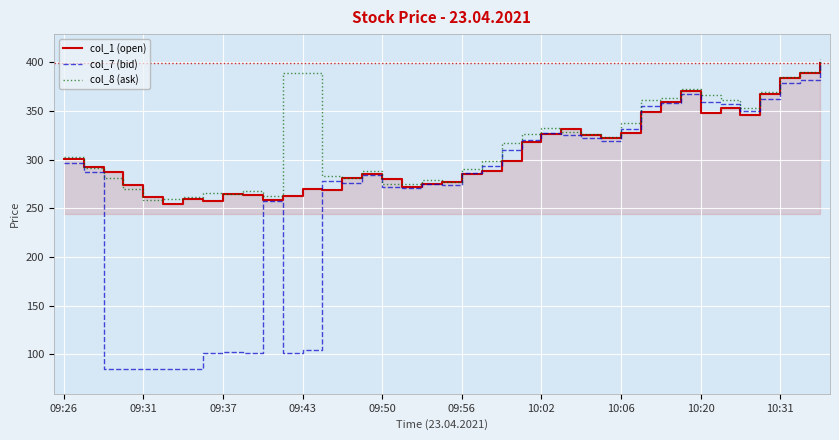

What is the sum of the col_7 (bid) values at 23 and 37?

702.3